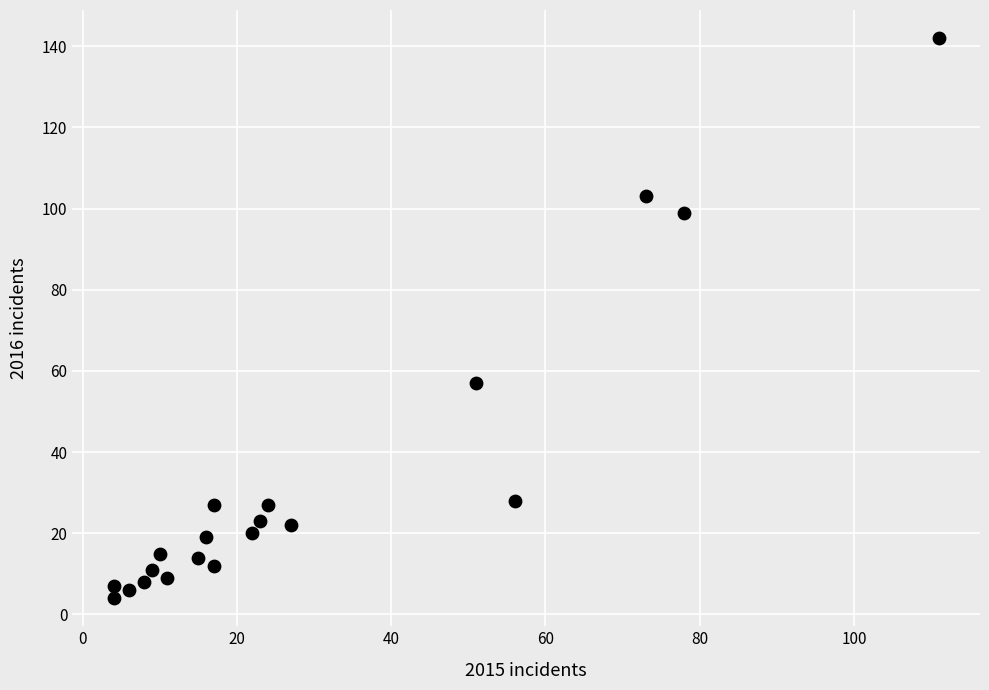

What Y value in the scatter plot is closest to 73?

57